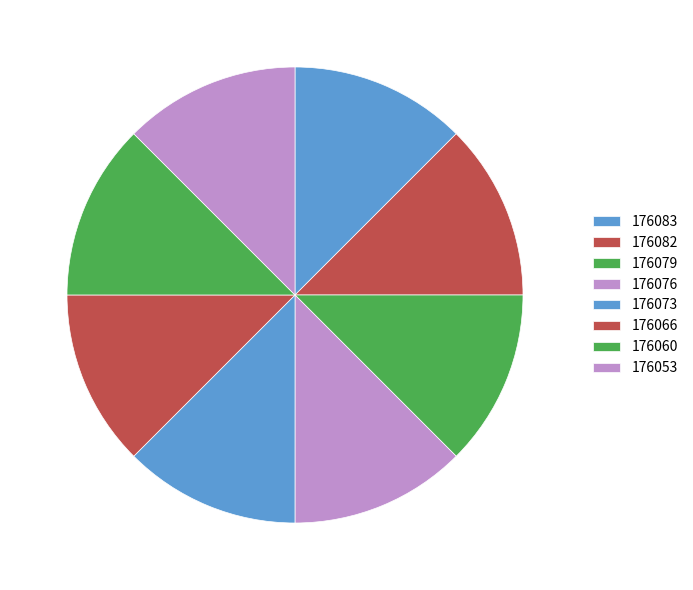

Rank the categories by value from lowest to highest.

176053, 176060, 176066, 176073, 176076, 176079, 176082, 176083